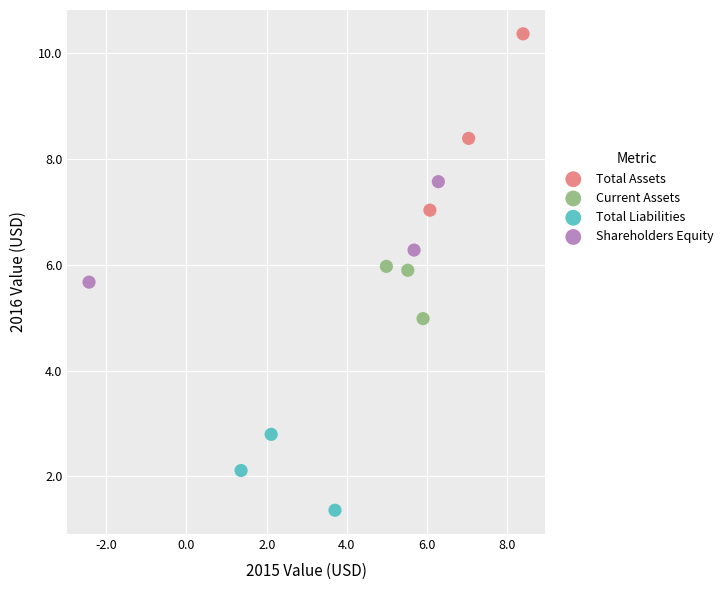

Which series contains the highest Y value?

Total Assets